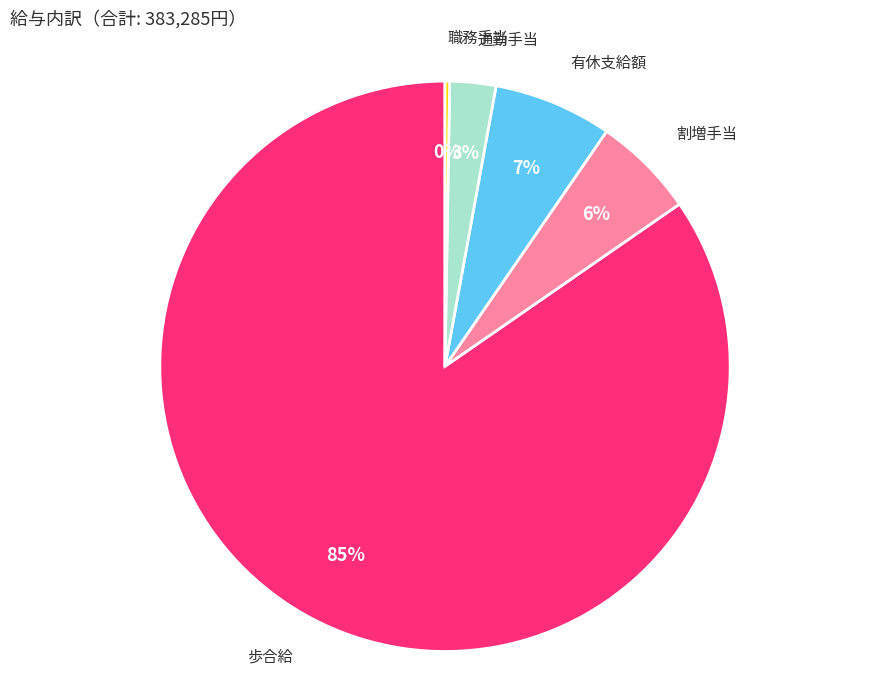

Is there a majority slice in this chart?

Yes